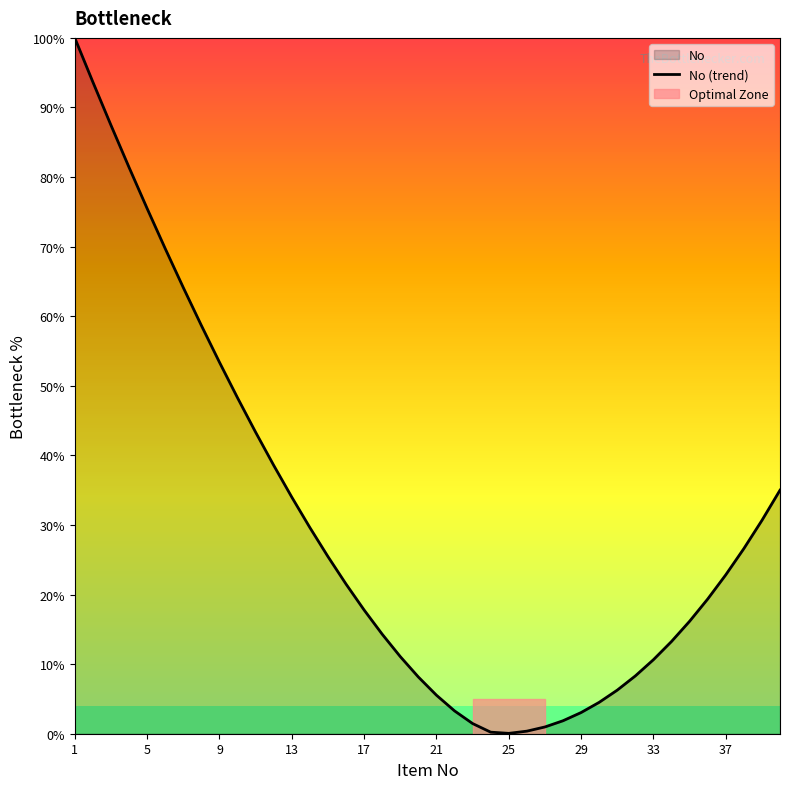

What is the difference between the second highest and second lowest values?

93.4